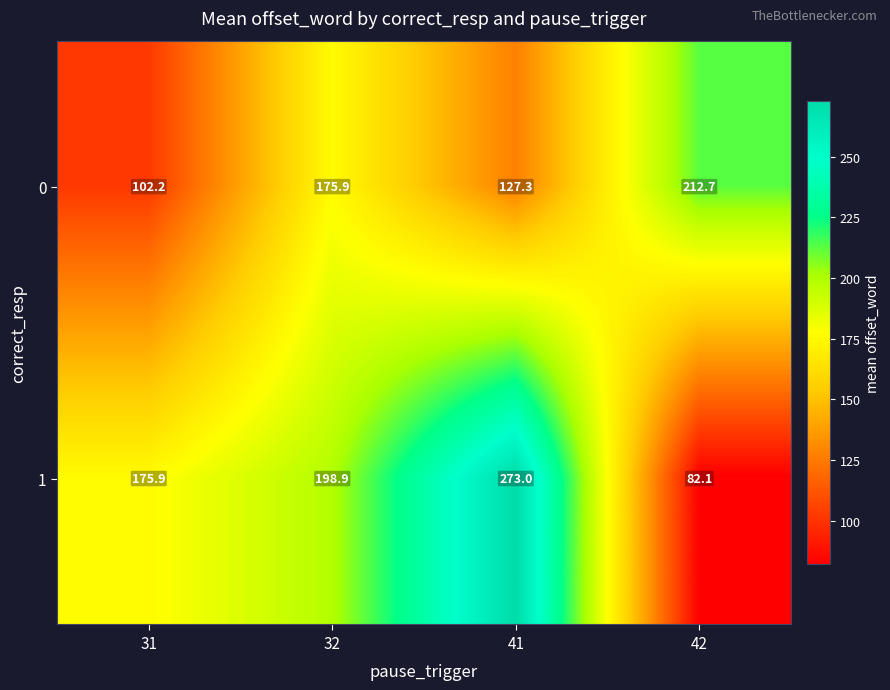

How many data points does each series have?

4